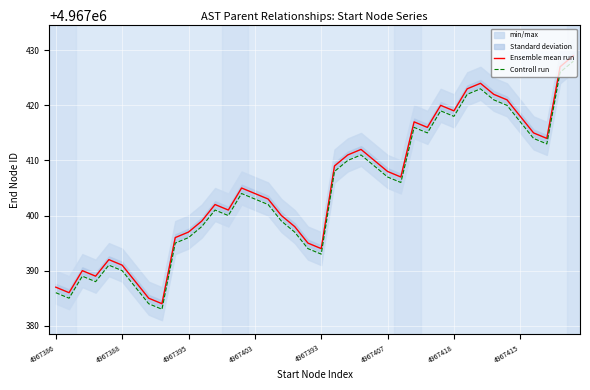

Which series has the largest total across all categories?

Ensemble mean run